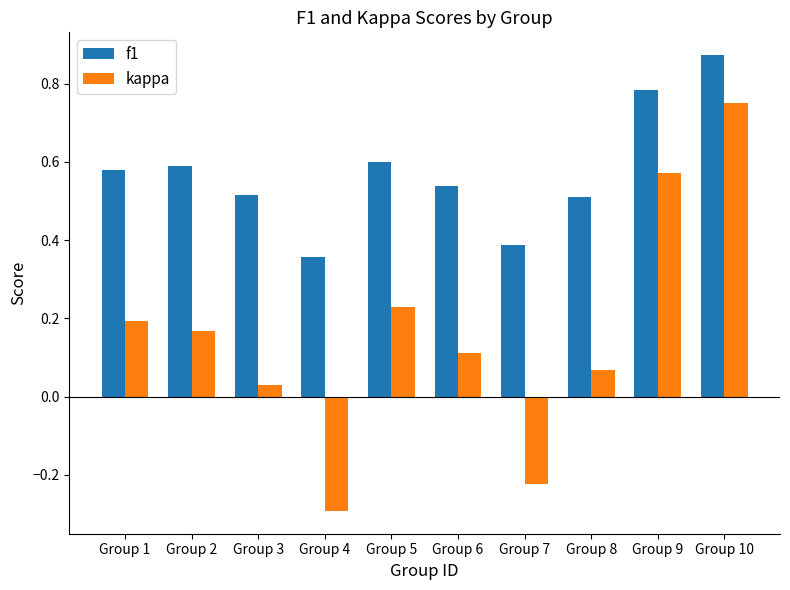

Between Group 2 and Group 4, which series saw the biggest shift?

kappa